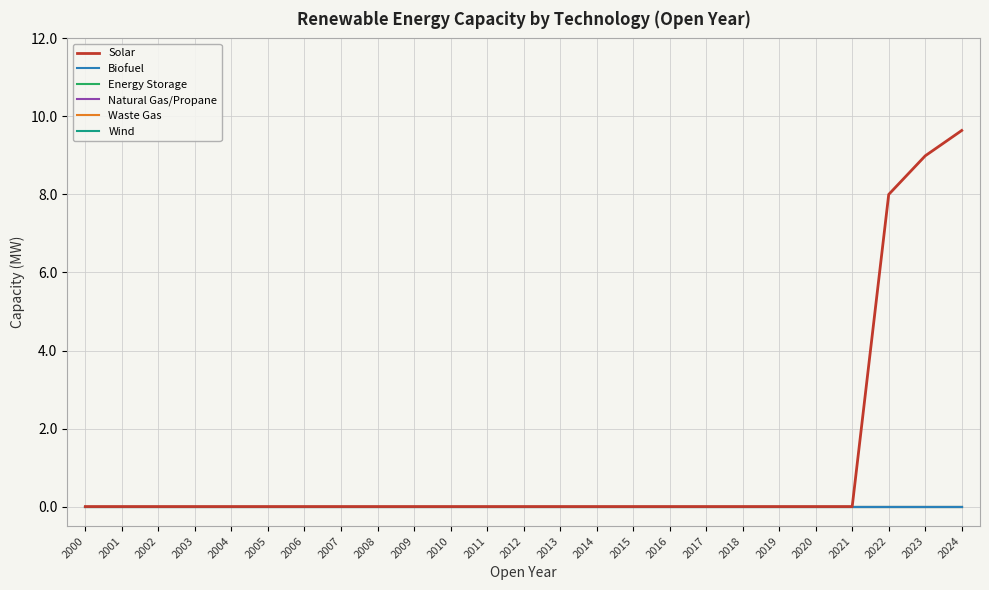

Which category has the lowest value in the Solar series?

2000